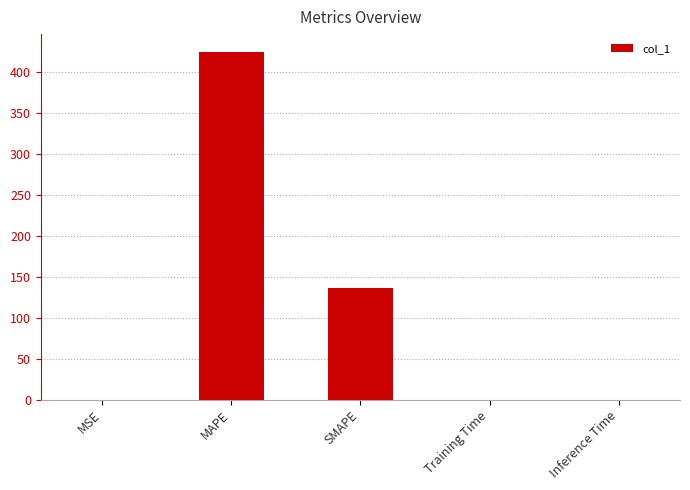

What is the greatest value displayed?

424.5